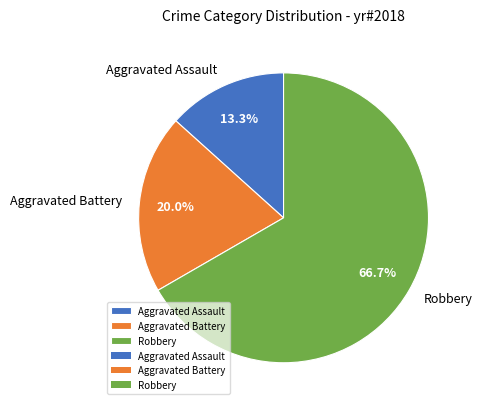

Is it true that Aggravated Battery is 20% of the pie?

True